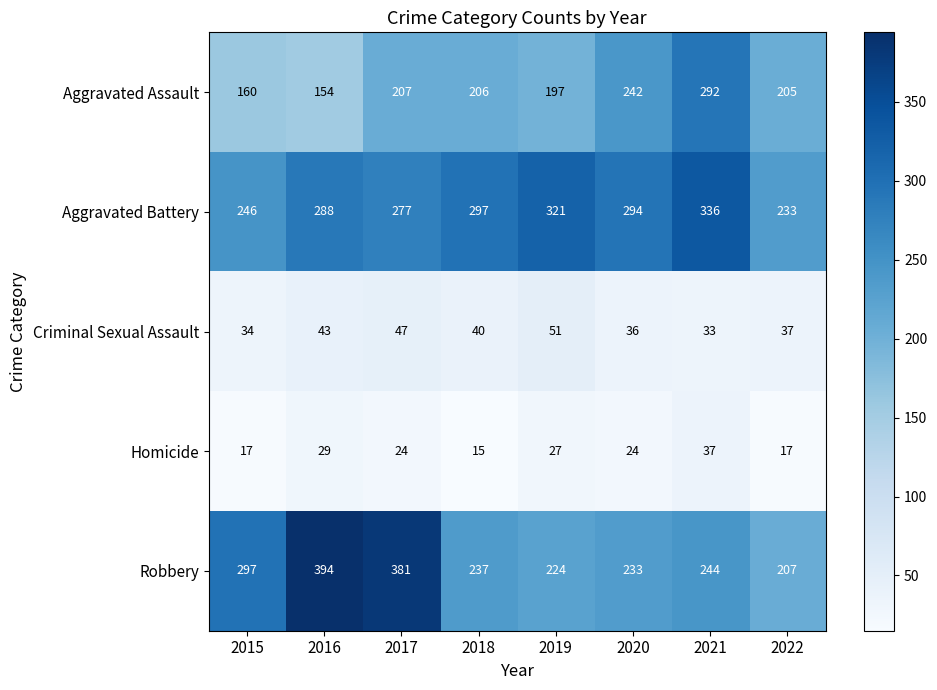

How many series are shown in this chart?

5